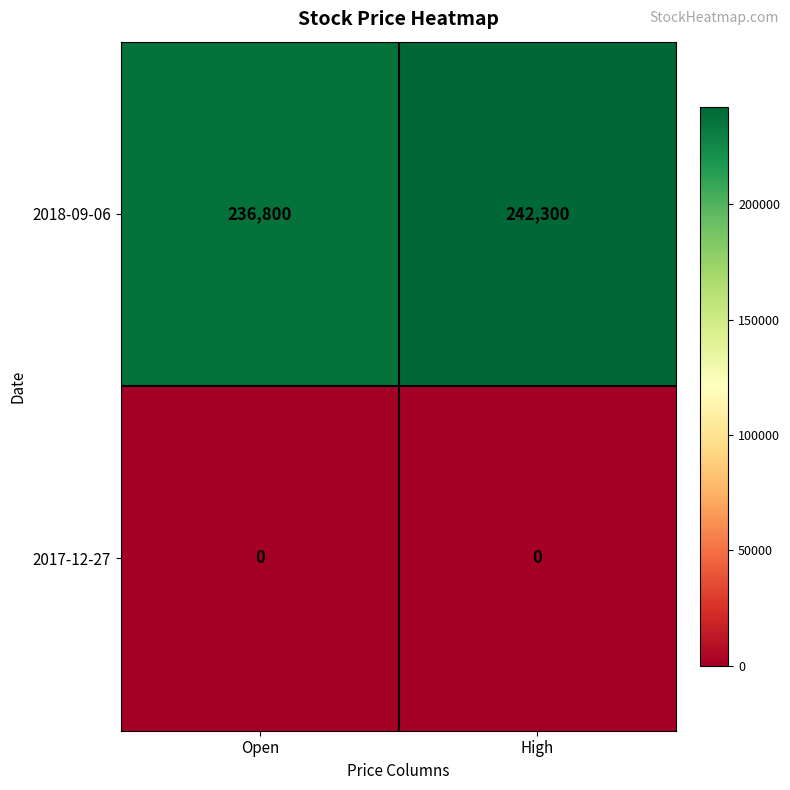

What is the maximum value shown in the chart?

242300